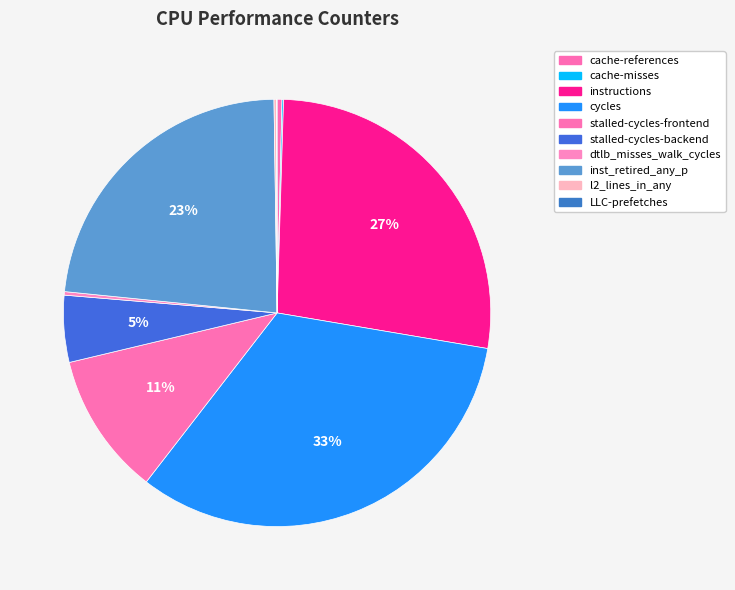

True or false: LLC-prefetches accounts for 1% of the total.

False